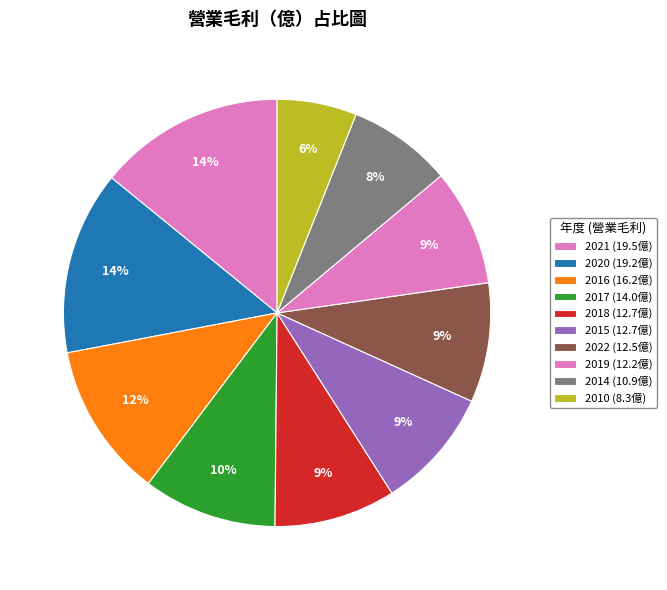

Is there a majority slice in this chart?

No